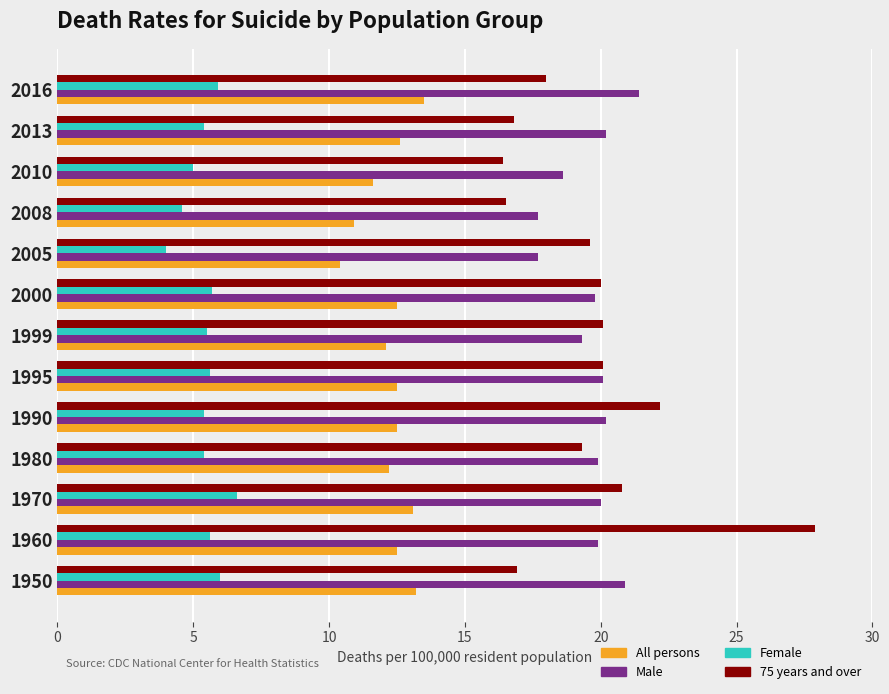

Which series has the largest range (max minus min)?

75 years and over